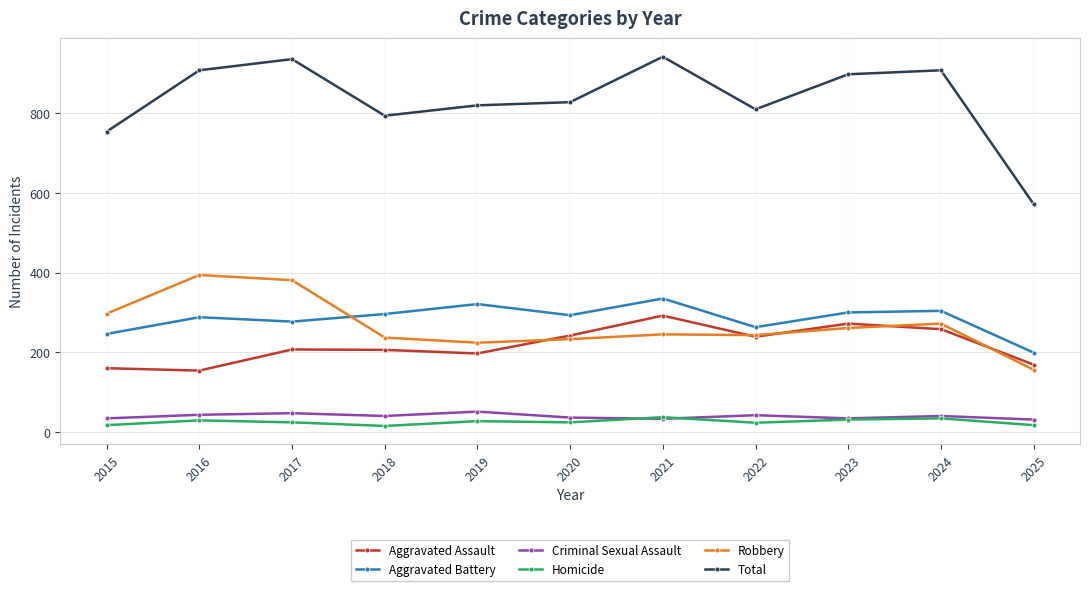

Which series has the largest range (max minus min)?

Total